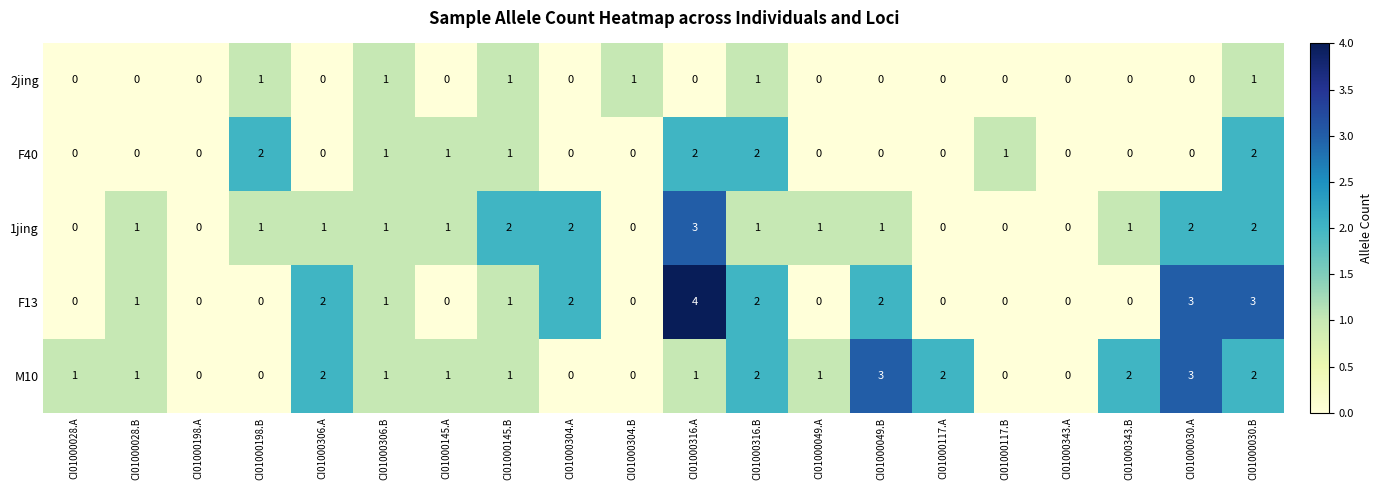

What is the sum of all 2jing values?

6